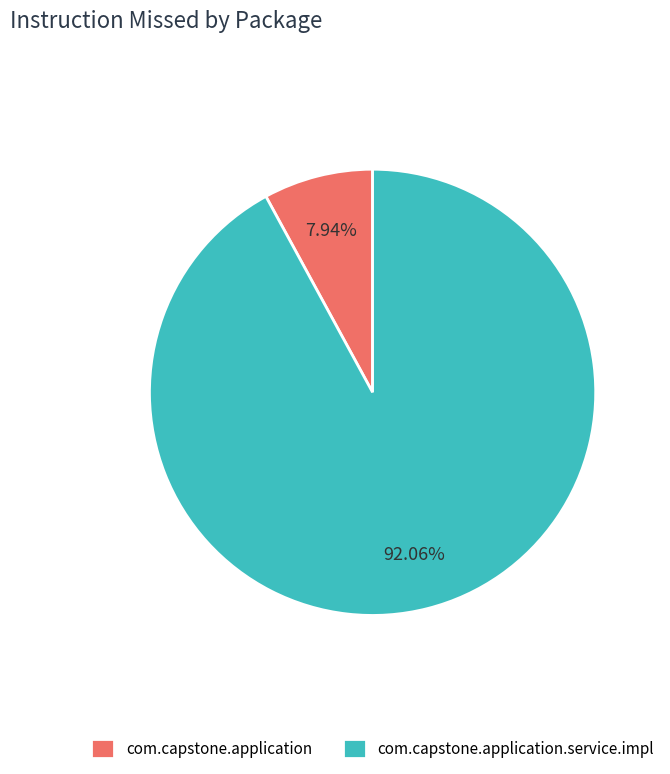

To the nearest percent, what is the combined percentage of com.capstone.application and com.capstone.application.service.impl?

100%